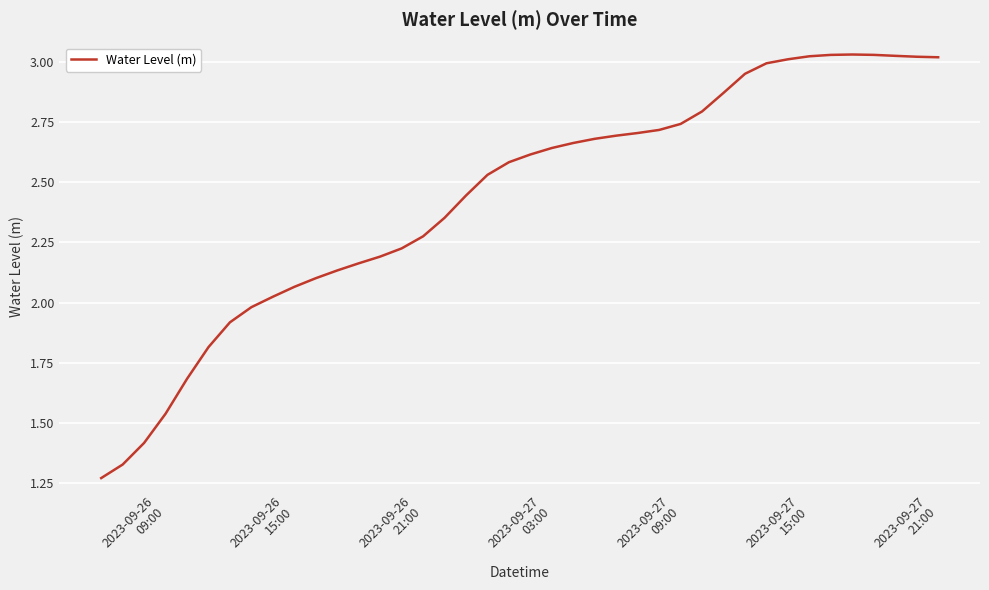

What is the difference between the maximum and minimum values?

1.8